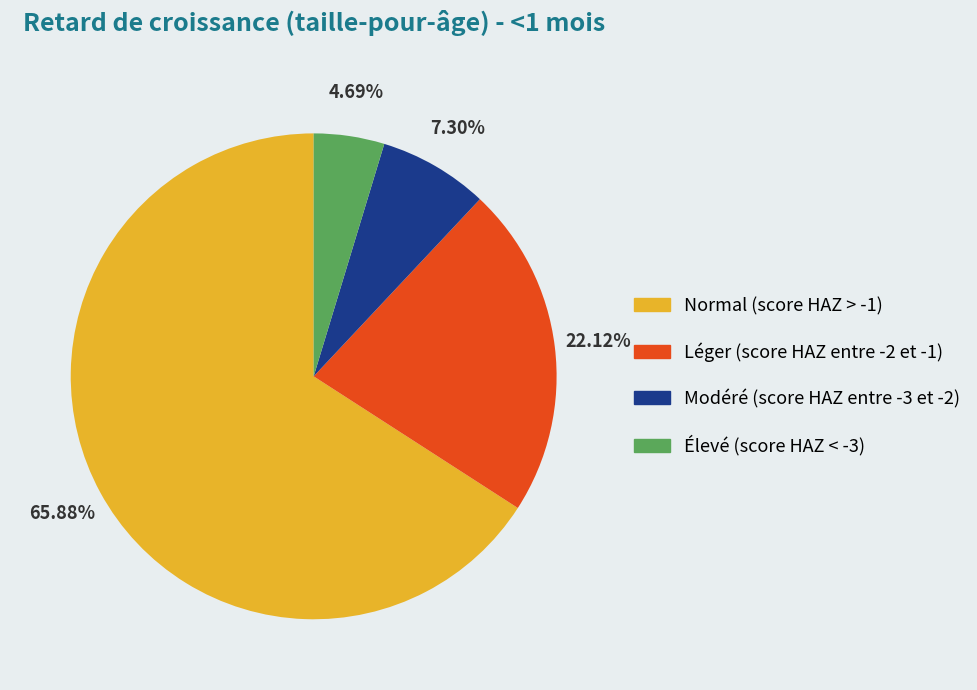

Which has a higher value, Léger (score HAZ entre -2 et -1) or Normal (score HAZ > -1)?

Normal (score HAZ > -1)